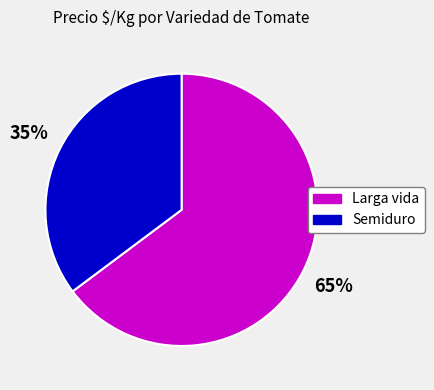

How many segments does this pie chart have?

2